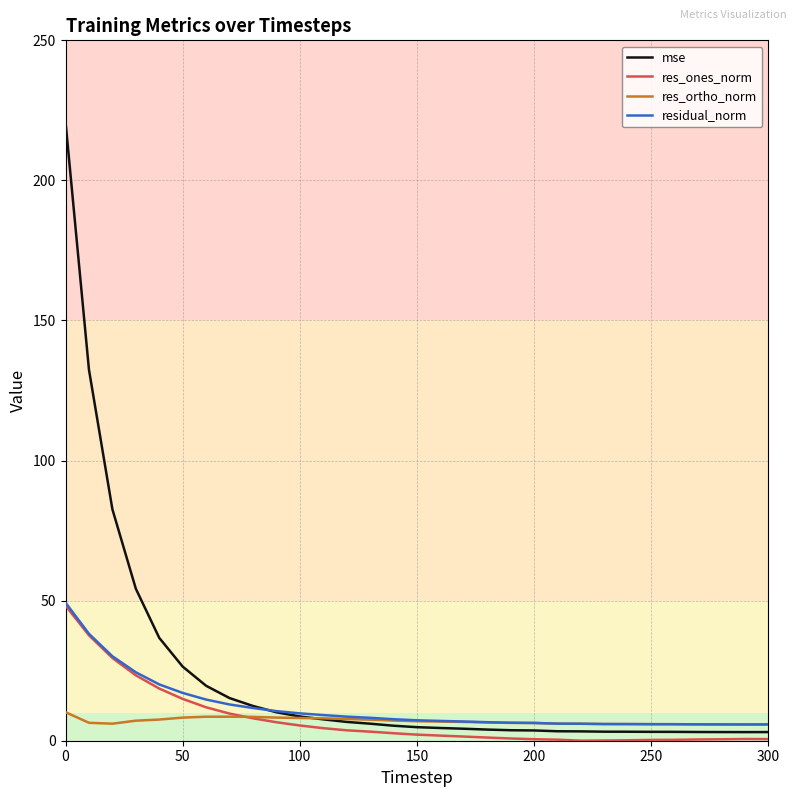

What is the minimum value for residual_norm?

5.8